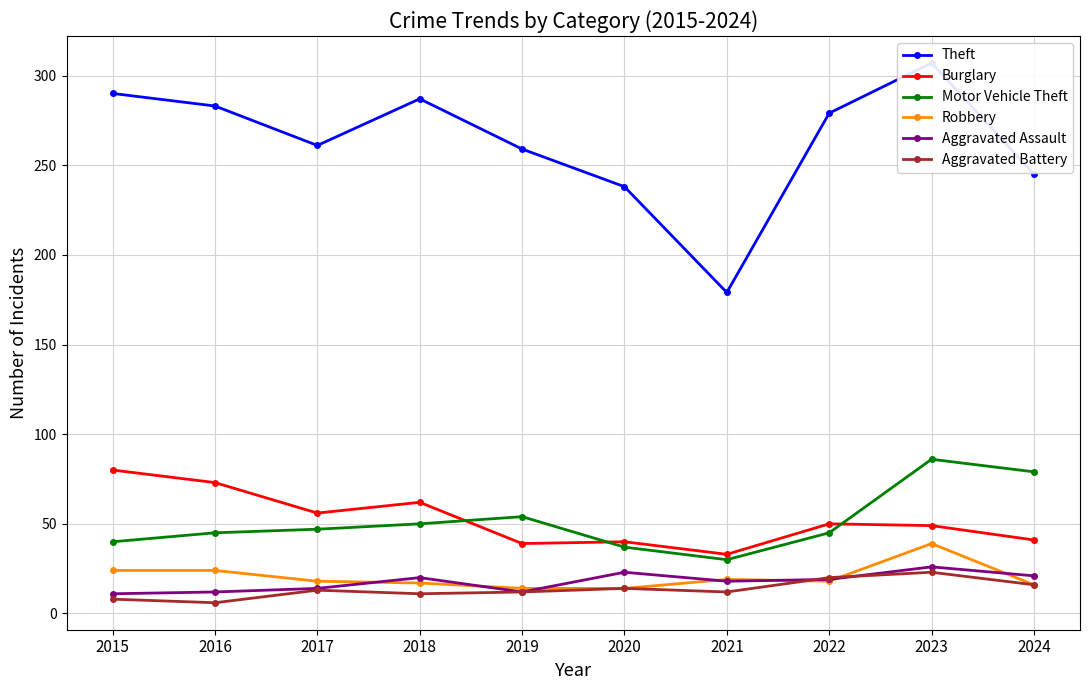

Which series has the largest range (max minus min)?

Theft